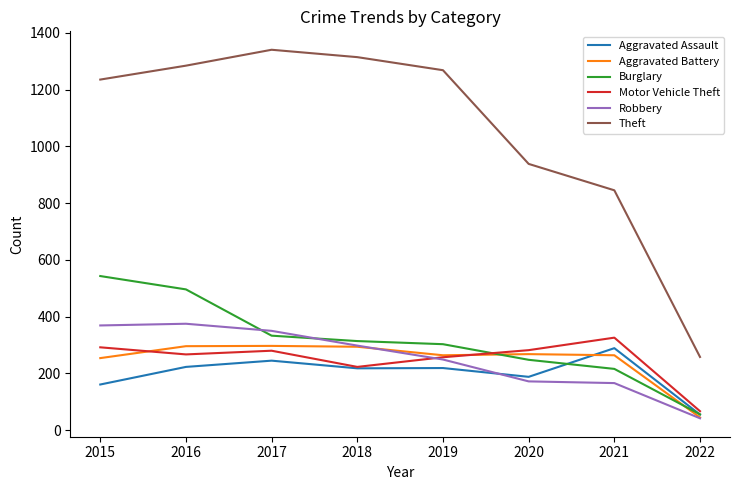

What is the difference between the highest and lowest values at 2018?

1096